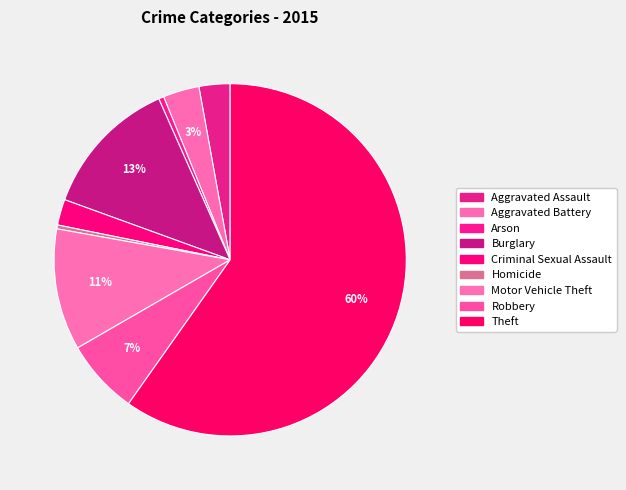

What is the majority slice?

Theft